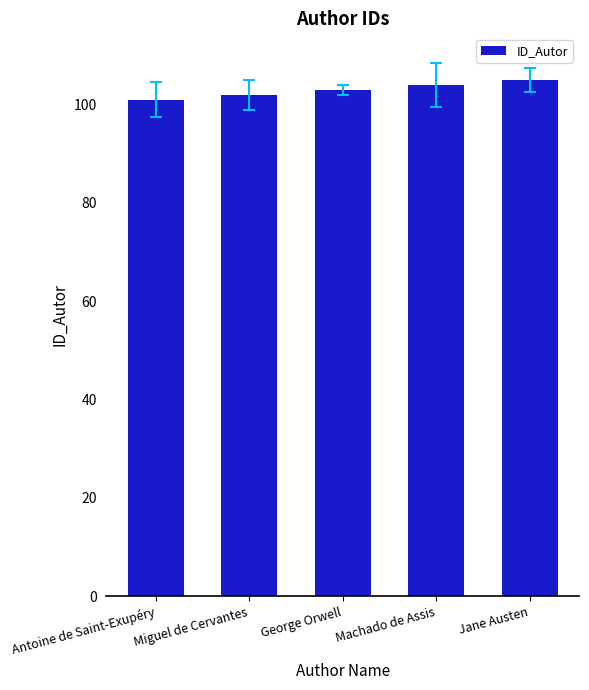

Rank the categories by value from lowest to highest.

Antoine de Saint-Exupéry, Miguel de Cervantes, George Orwell, Machado de Assis, Jane Austen